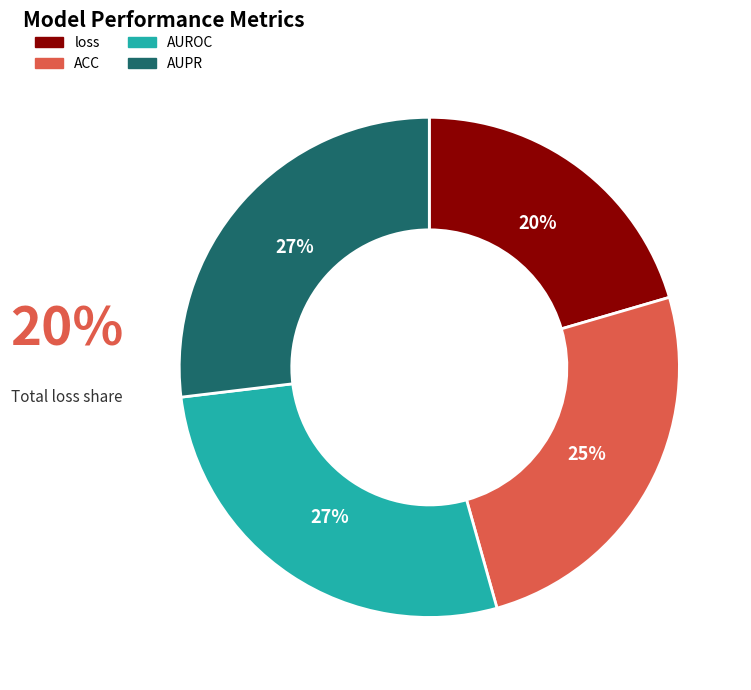

How many segments does this pie chart have?

4